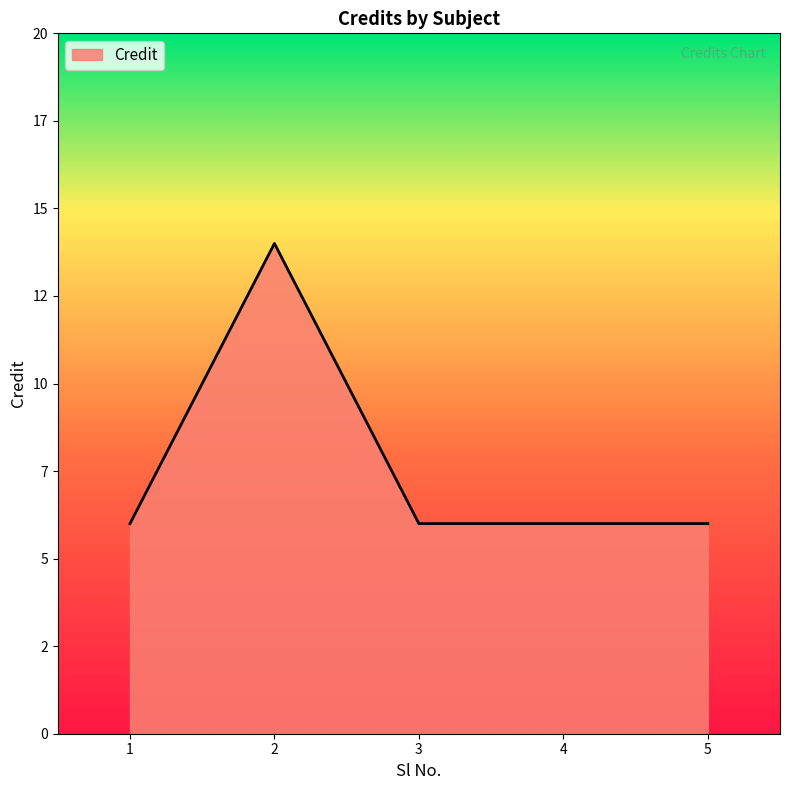

Is it true that the value at 5 is 6?

True